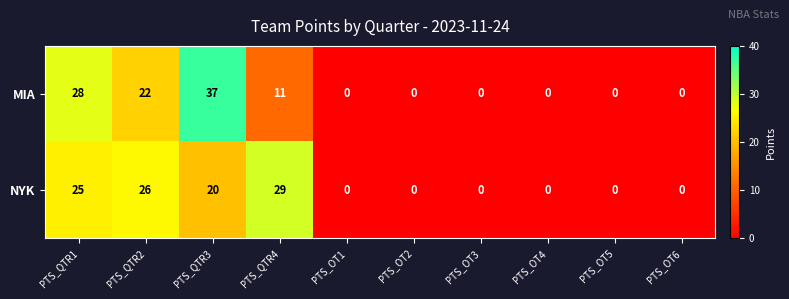

Reading left to right, list all the values displayed in this chart.

MIA: 28	22	37	11	0	0	0	0	0	0
NYK: 25	26	20	29	0	0	0	0	0	0